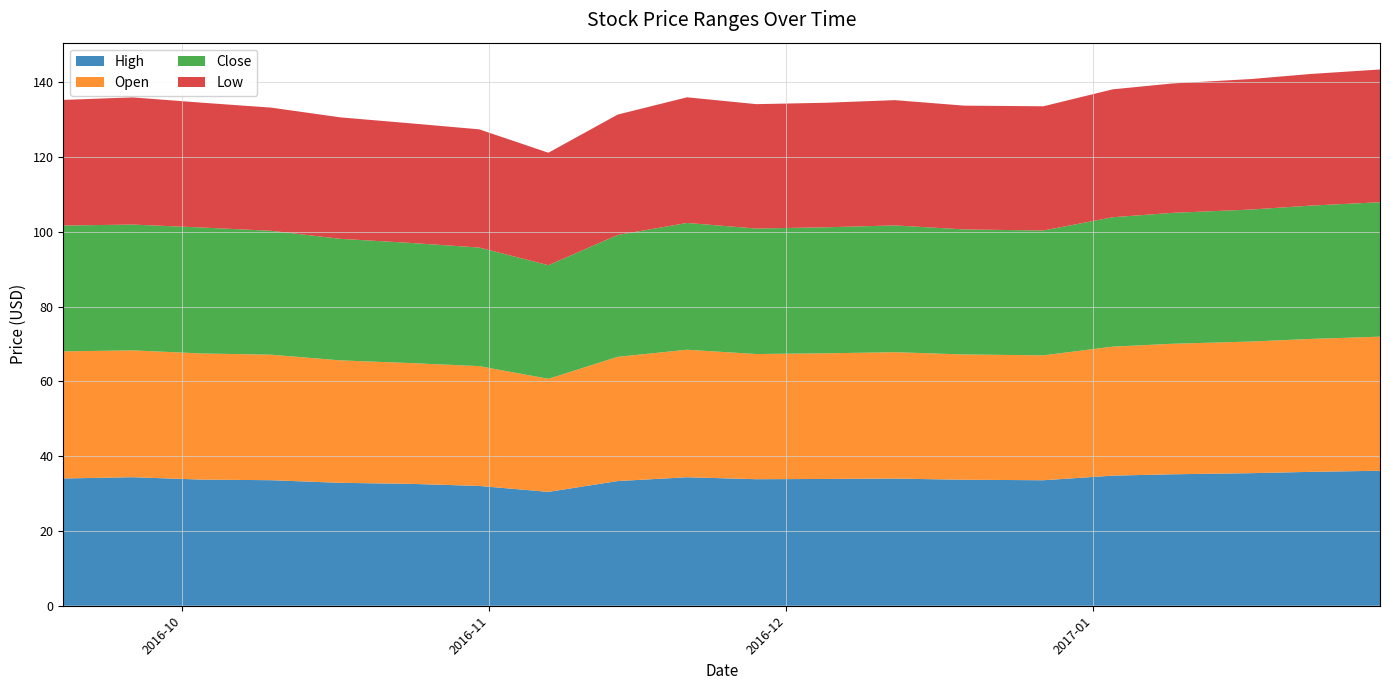

Reading left to right, what are all the values shown in this chart?

High: 34.0	34.4	33.7	33.6	32.9	32.6	32.0	30.4	33.3	34.4	33.8	33.9	34.0	33.7	33.6	34.8	35.1	35.5	35.8	36.1
Open: 34.0	33.9	33.7	33.6	32.7	32.3	32.0	30.2	33.2	34.1	33.5	33.6	33.8	33.5	33.4	34.5	34.9	35.2	35.5	35.9
Close: 33.6	33.6	33.7	33.1	32.5	32.1	31.7	30.4	32.6	33.9	33.6	33.7	33.9	33.4	33.4	34.6	35.0	35.3	35.6	36.0
Low: 33.6	34.0	33.4	32.9	32.5	32.0	31.6	30.1	32.2	33.6	33.3	33.3	33.5	33.1	33.2	34.2	34.6	34.9	35.2	35.5